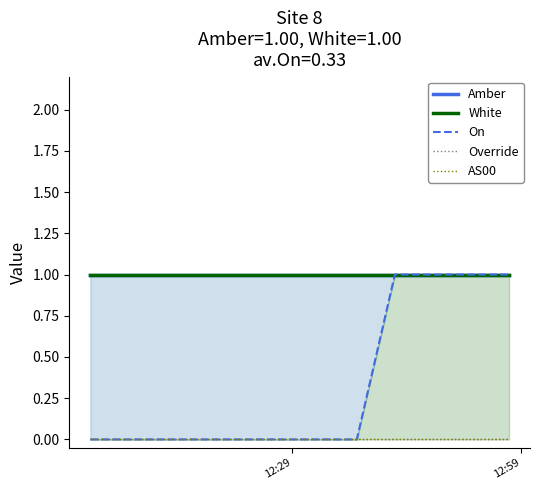

Is the value of AS00 at 2 greater than the value of On at 6?

No